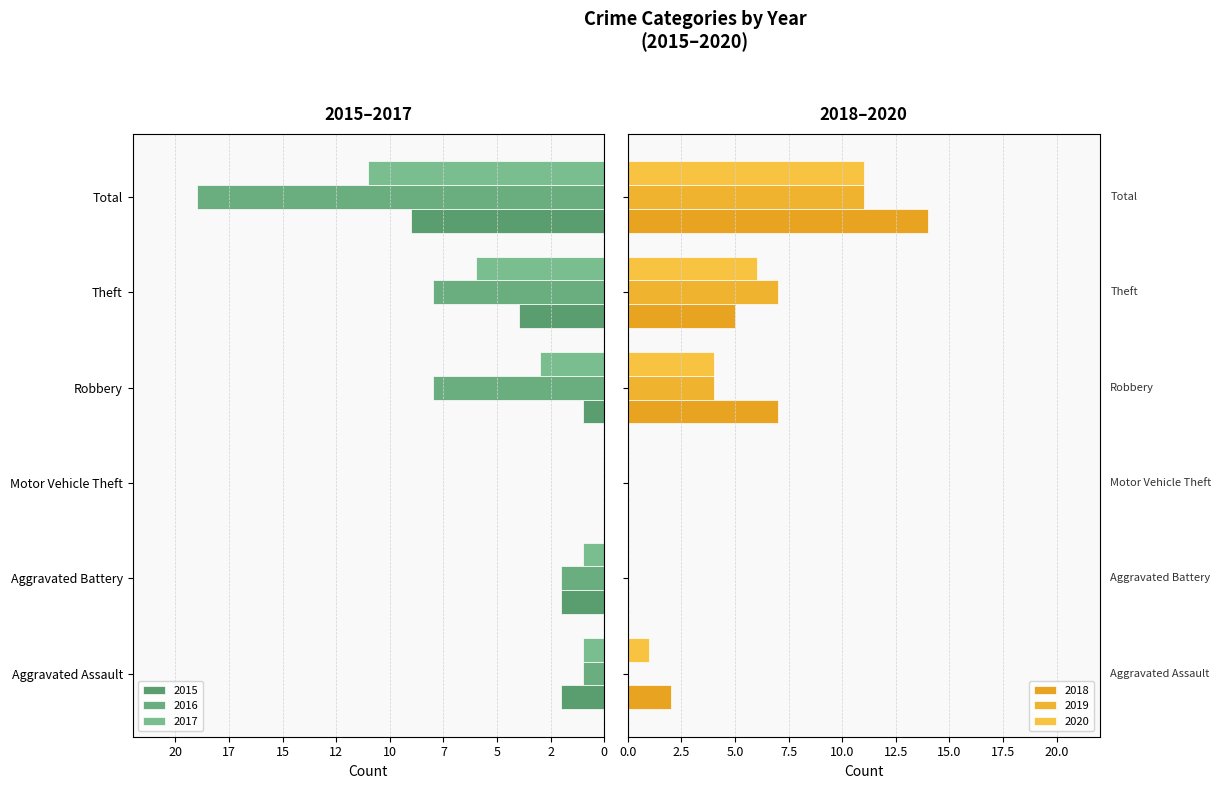

What is the sum of all 2016 values?

-38